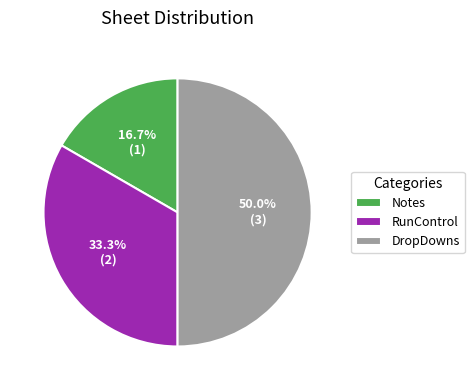

The RunControl slice represents 33% of the pie. True or false?

True